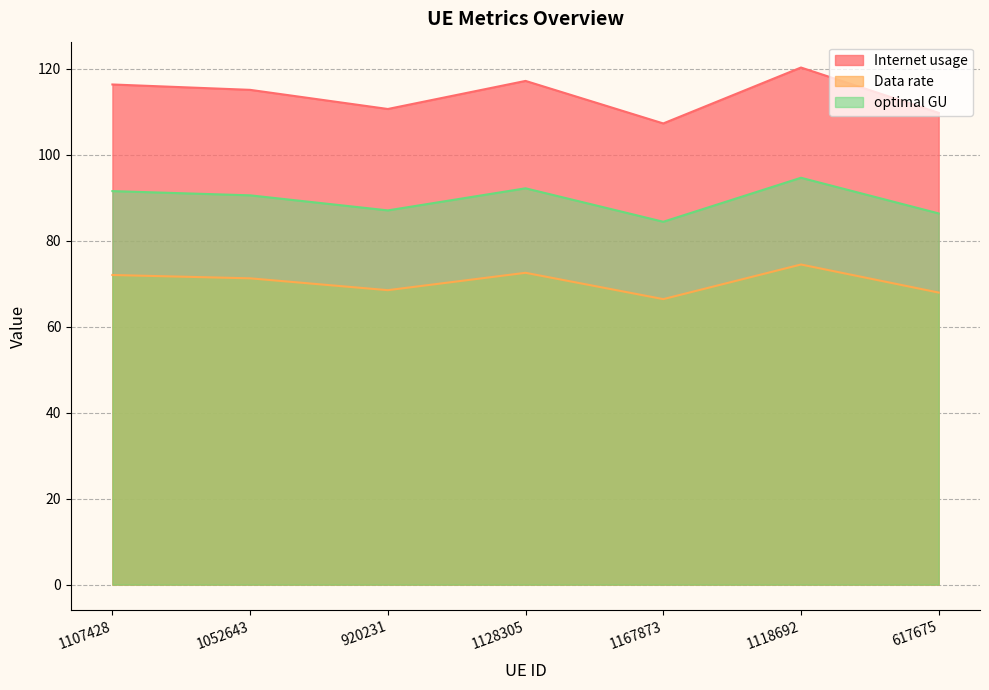

What is the spread (max minus min) of values at 1107428?

44.3